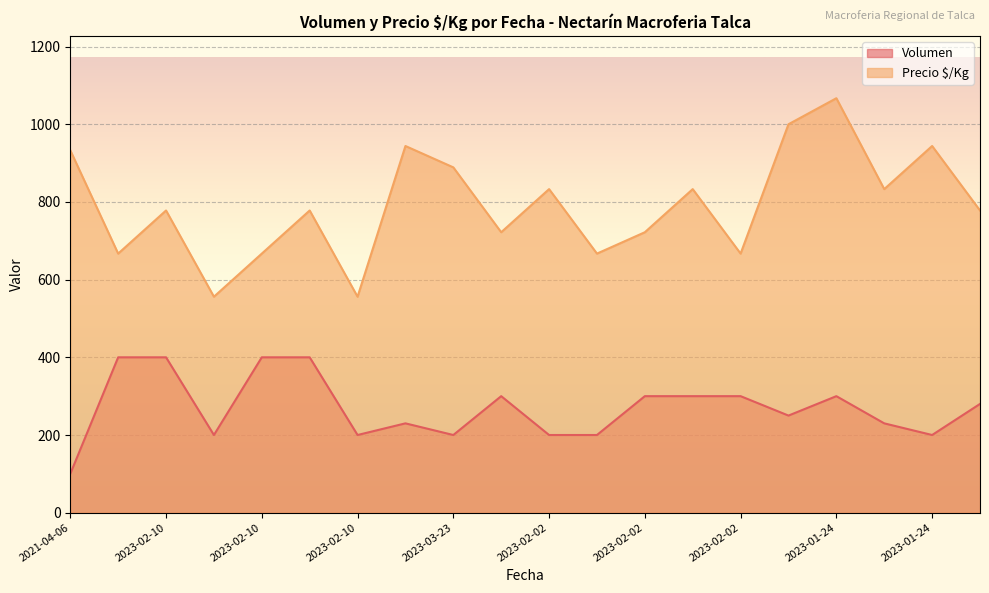

Reading left to right, transcribe all the data shown in this chart.

Volumen: 100	400	400	200	400	400	200	230	200	300	200	200	300	300	300	250	300	230	200	280
Precio $/Kg: 933	667	778	556	667	778	556	944	889	722	833	667	722	833	667	1000	1067	833	944	778